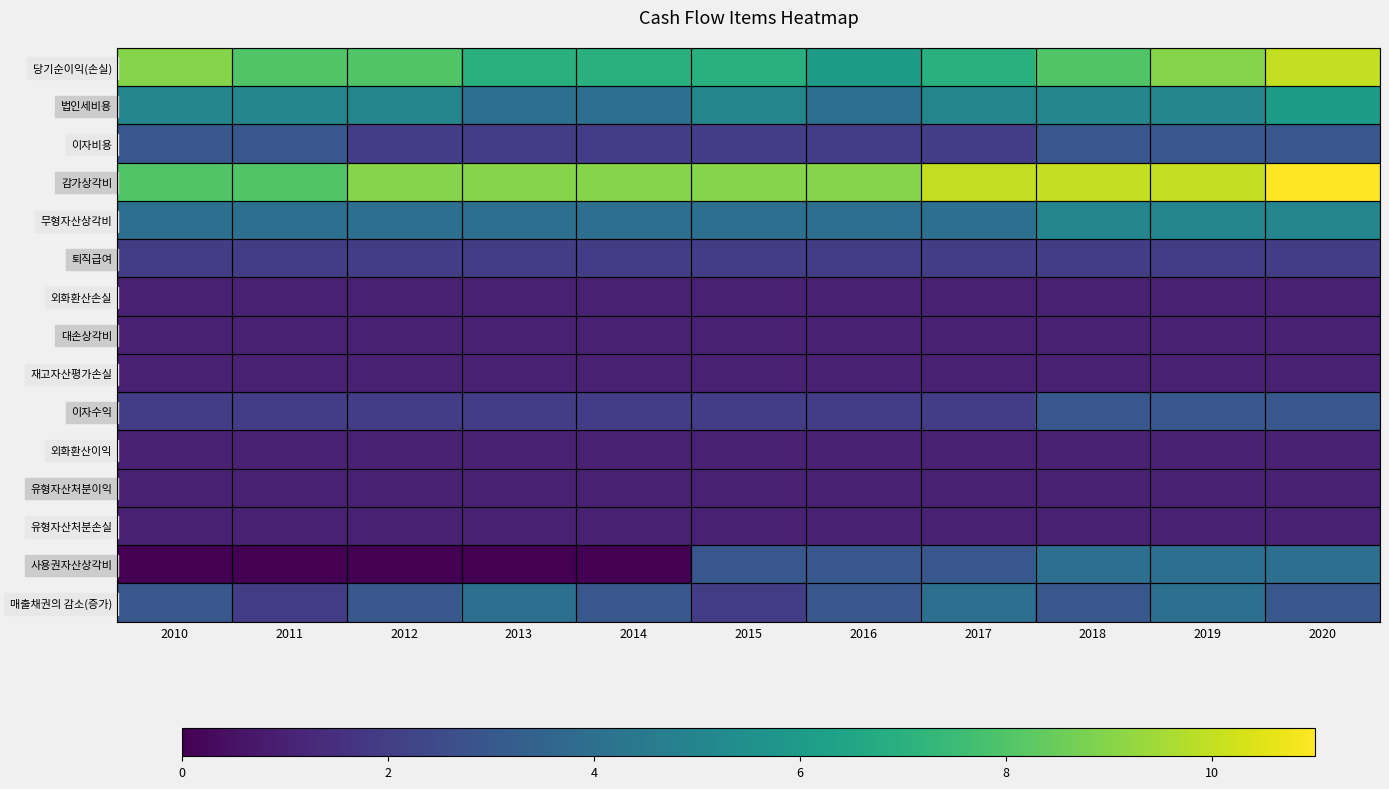

At which category is the sum across all series the highest?

2020